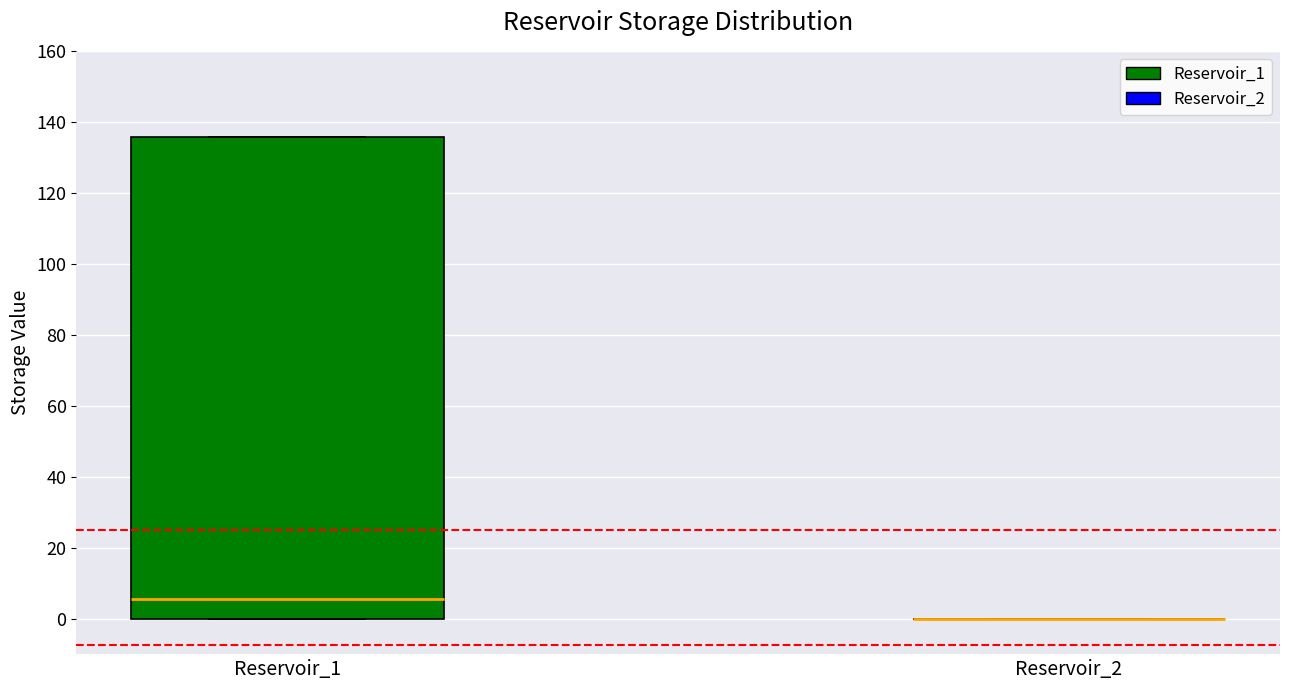

Reading left to right, transcribe this box plot: for each box, give where its median line is, the range the box spans, and where its two whiskers end, as read against the y-axis. The values are not printed on the chart, so give them approximately, as read against the axis.

Reservoir_1: median 6, box 0 to 136, whiskers 0 to 136
Reservoir_2: box collapsed to a line at 0, whiskers 0 to 0